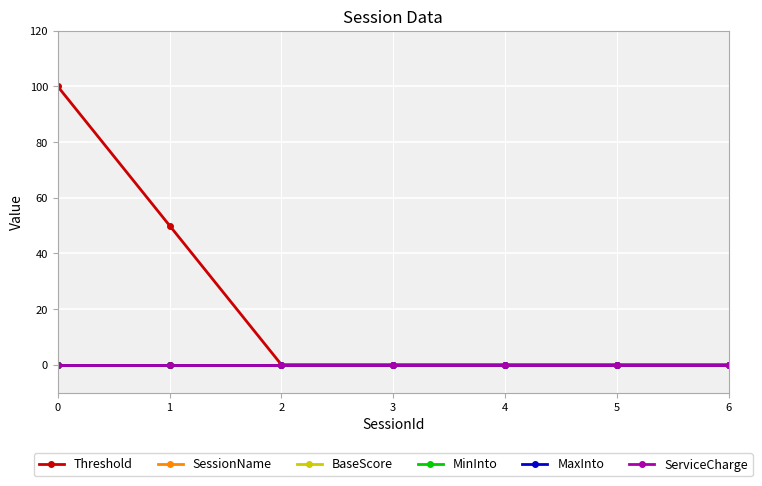

Reading right to left, extract all data points from this chart.

Threshold: 0	0	0	0	0	50	100
SessionName: 0	0	0	0	0	0	0
BaseScore: 0	0	0	0	0	0	0
MinInto: 0	0	0	0	0	0	0
MaxInto: 0	0	0	0	0	0	0
ServiceCharge: 0	0	0	0	0	0	0